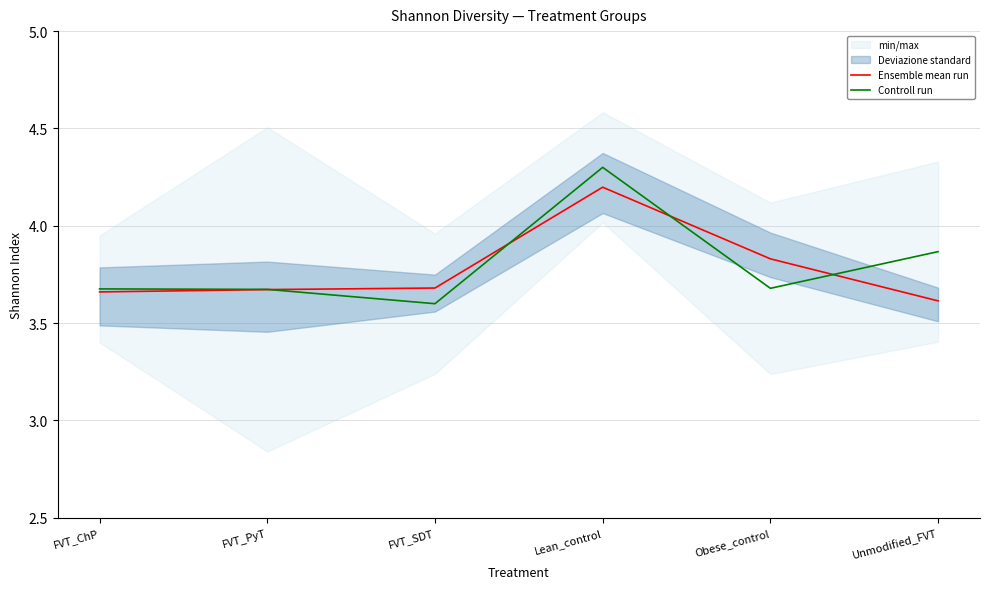

How many data points does each series have?

6